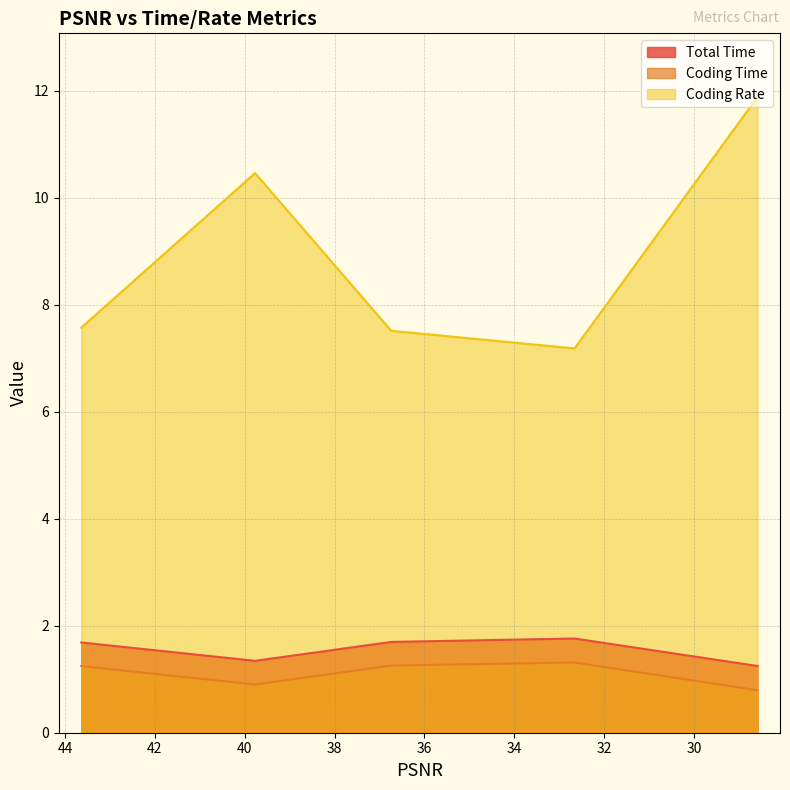

Reading left to right, extract all data points from this chart.

Total Time: 43.6389=1.7	39.77=1.3	36.7386=1.7	32.6575=1.8	28.5848=1.2
Coding Time: 43.6389=1.2	39.77=0.9	36.7386=1.3	32.6575=1.3	28.5848=0.8
Coding Rate: 43.6389=7.6	39.77=10.5	36.7386=7.5	32.6575=7.2	28.5848=11.9